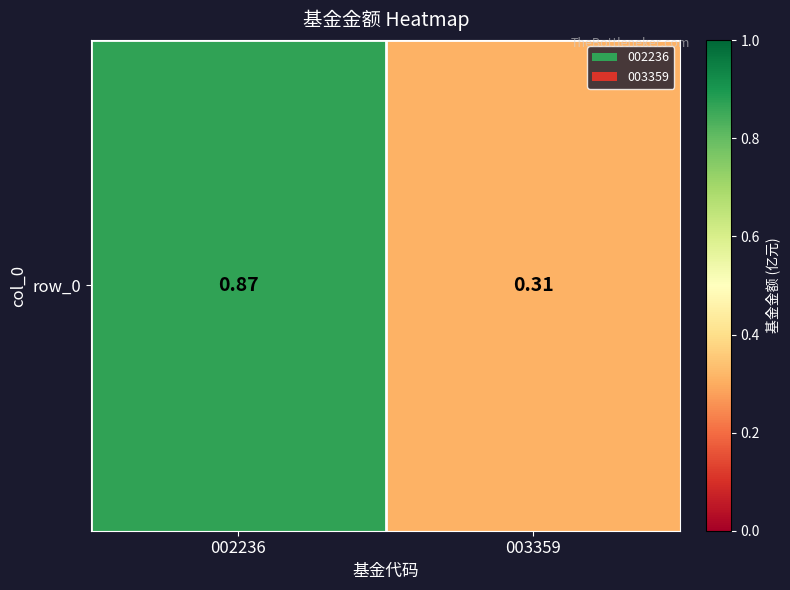

What value does the data have at 003359?

0.3